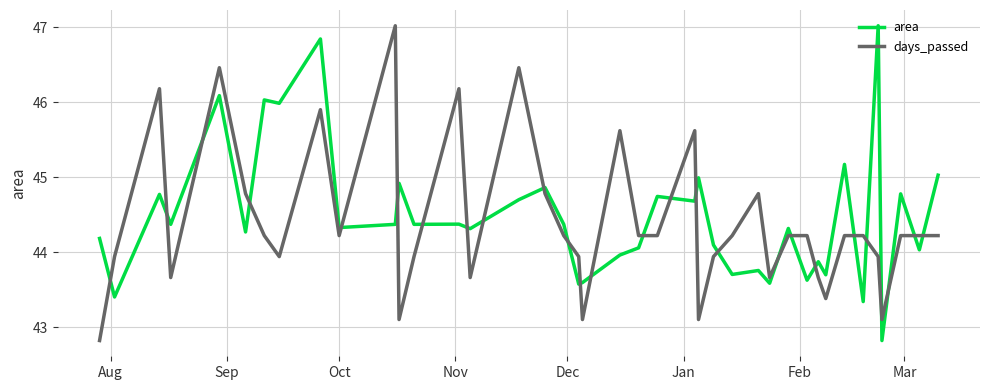

True or false: days_passed and area cross at least once.

True